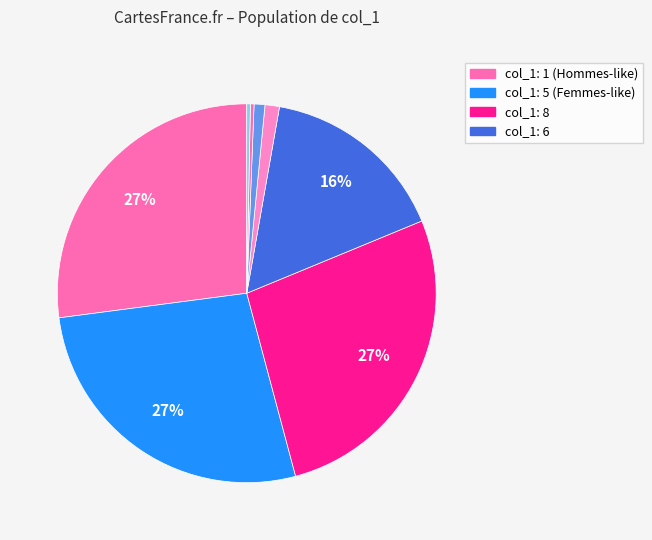

How many segments does this pie chart have?

8